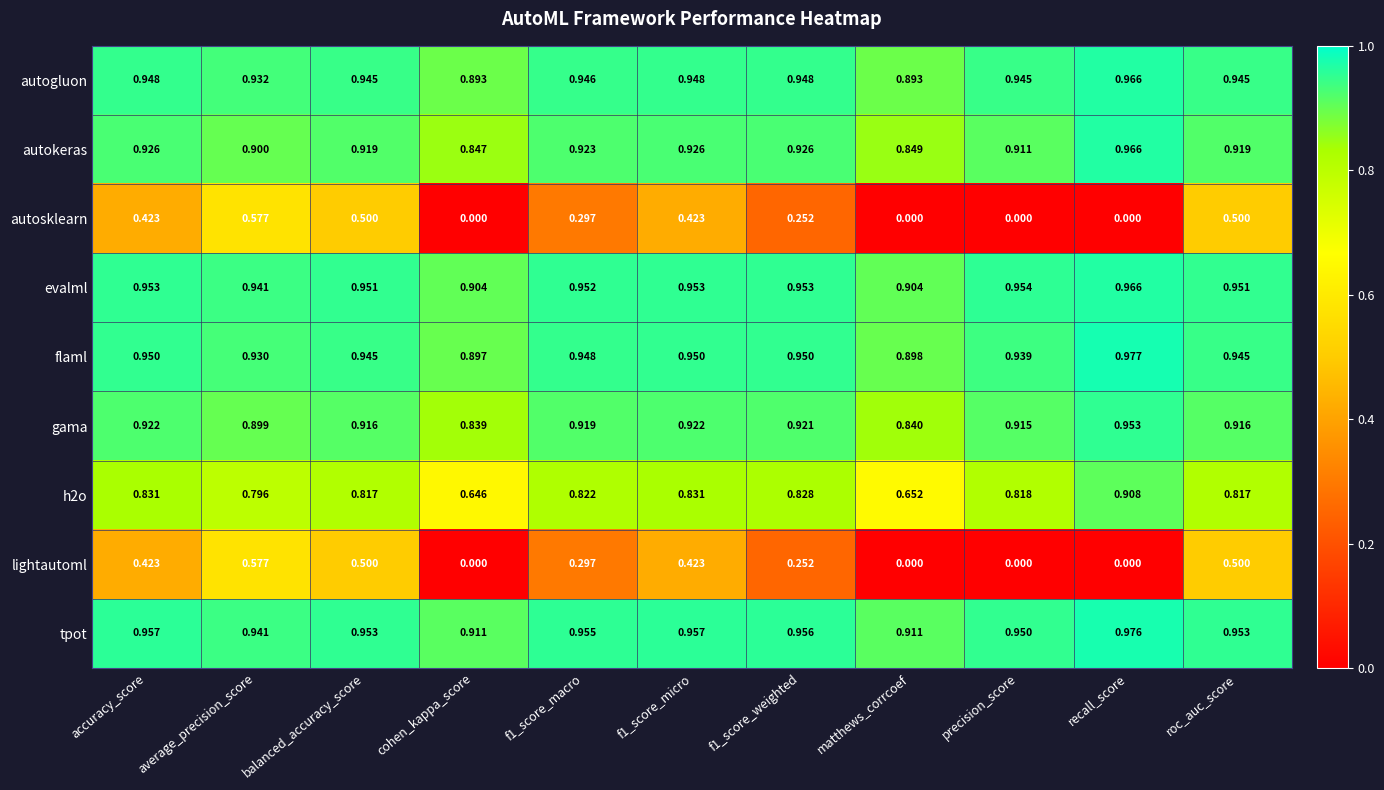

At which label is h2o closest to 0?

cohen_kappa_score